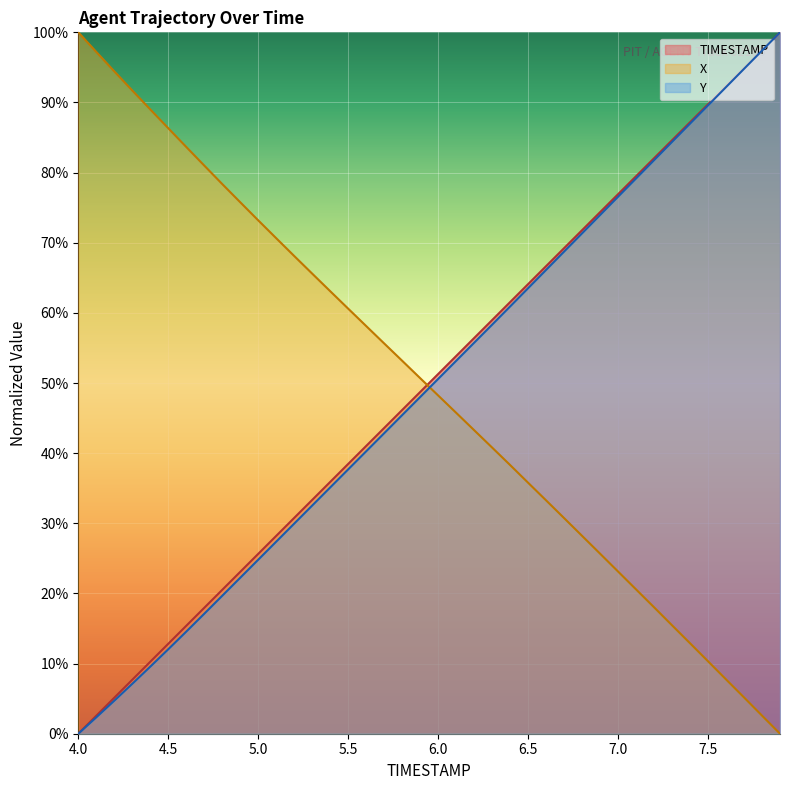

Which series ends up on top after the final intersection of X and TIMESTAMP?

TIMESTAMP